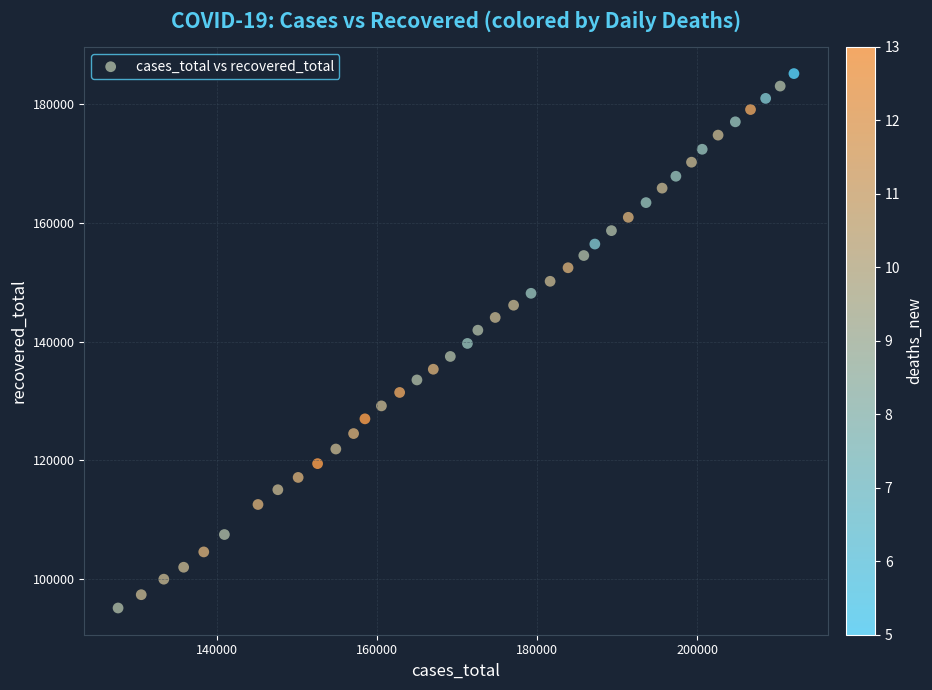

What is the range of X values (max minus min)?

84366